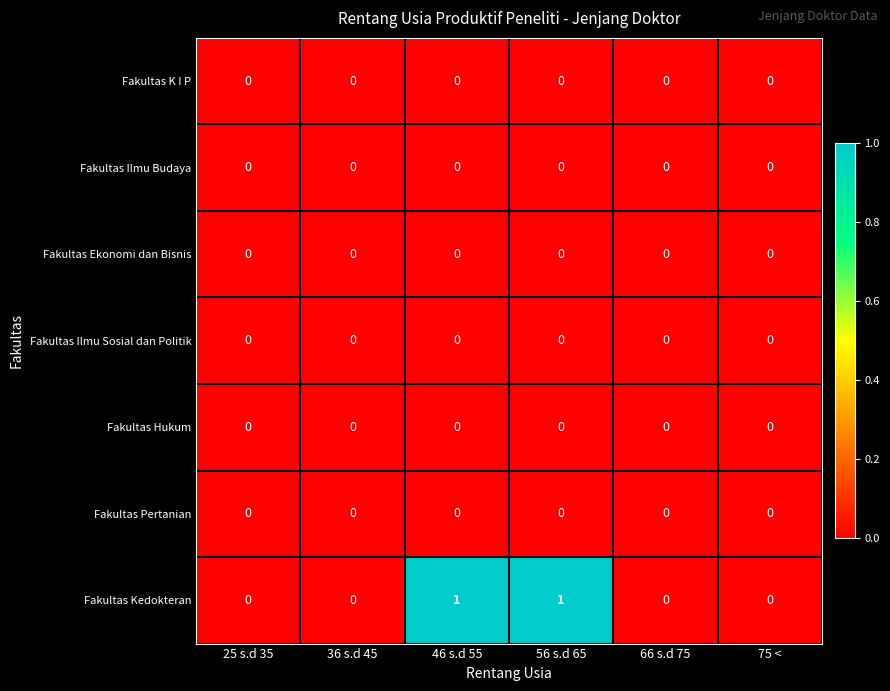

Which series has the widest spread of values?

Fakultas Kedokteran